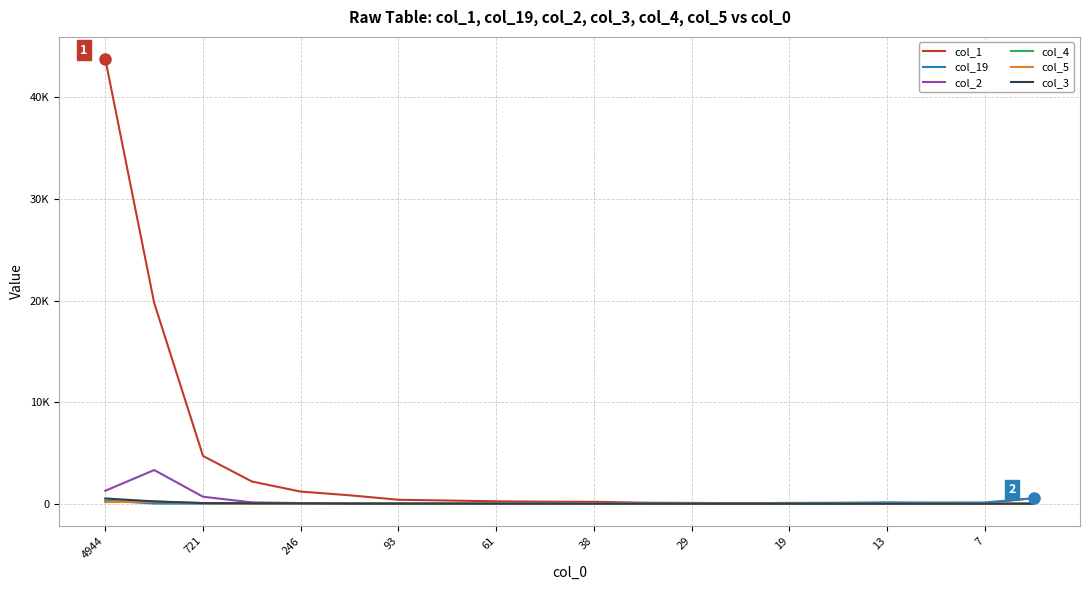

Is this an area chart (filled region under the line)?

No